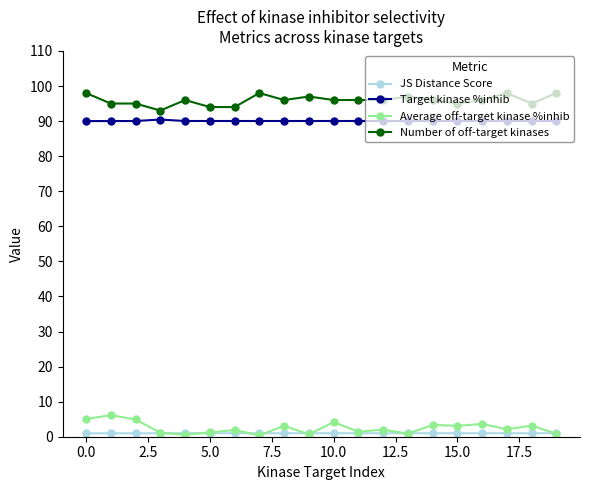

What is the value of the Target kinase %inhib point at the 15th from the left?

90.0